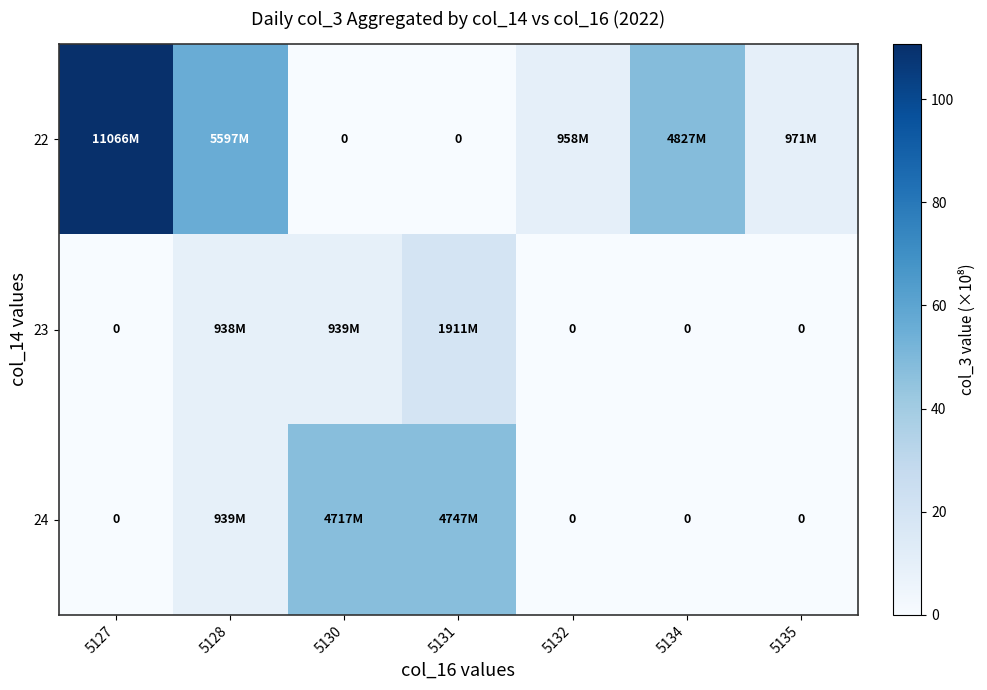

What is the greatest value displayed?

110.7